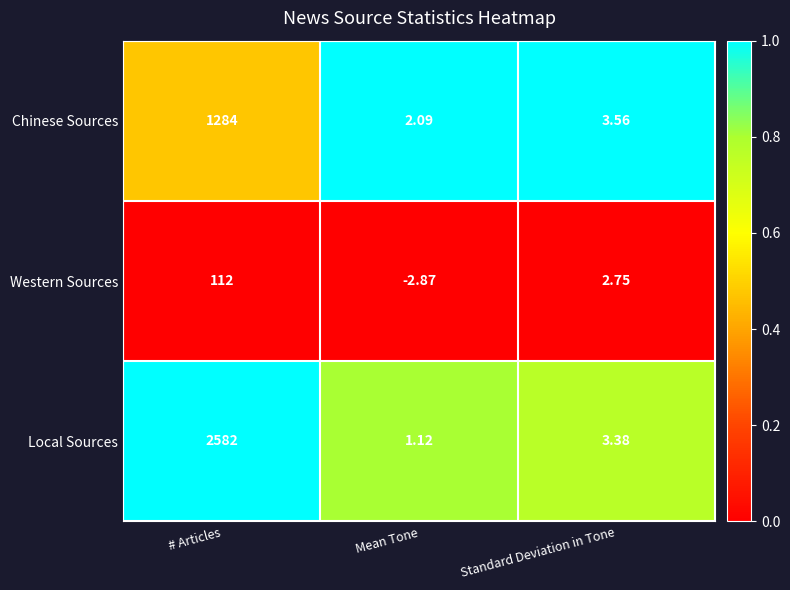

Which category has the lowest value across all series?

Mean Tone